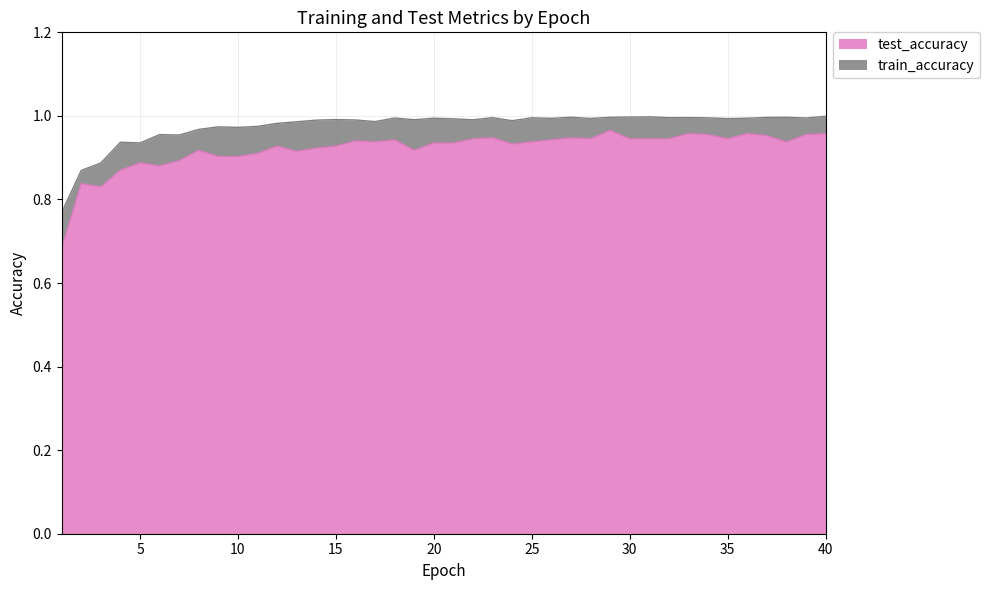

True or false: train_accuracy and test_accuracy cross at least once.

False